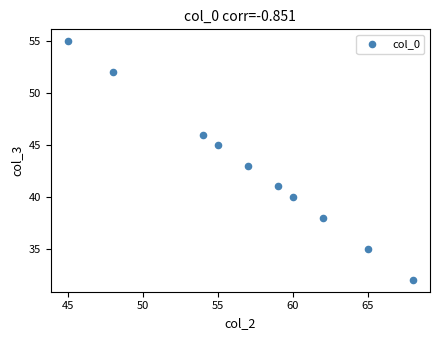

What is the range of X values (max minus min)?

23